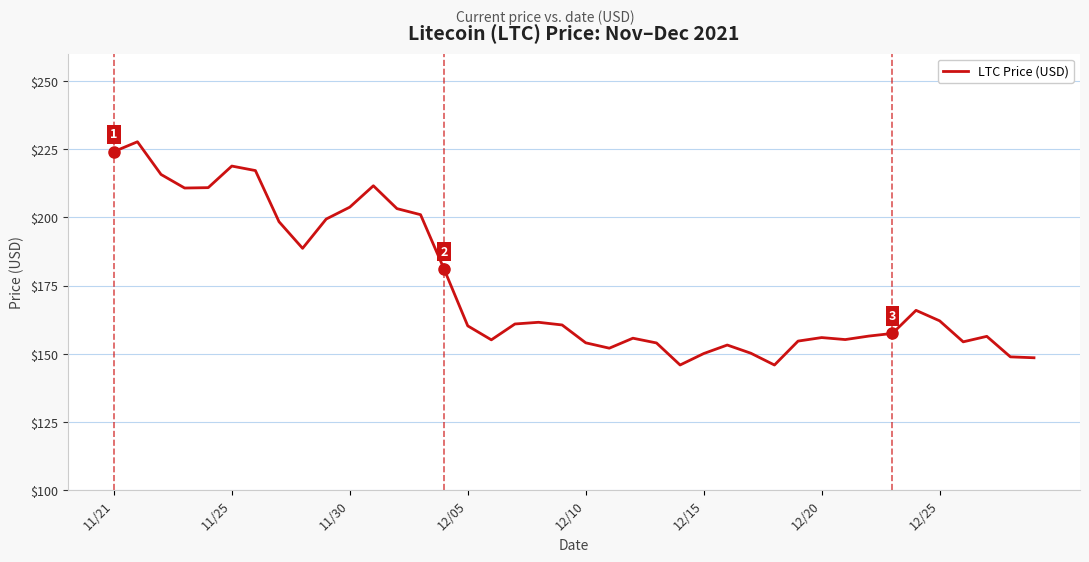

What is the sum of all values?

6988.5